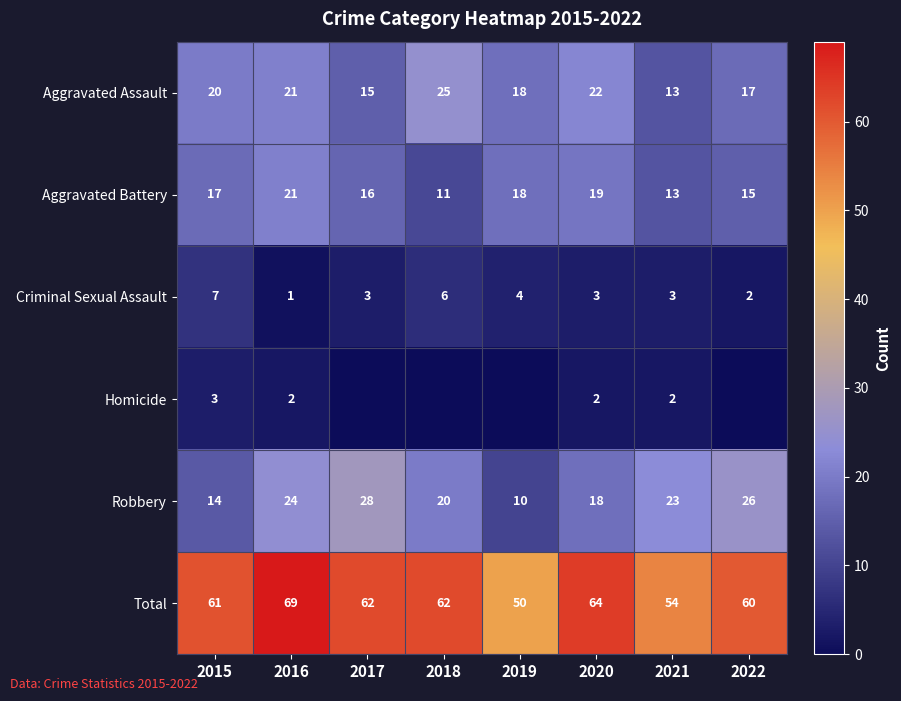

What is the difference between the maximum and minimum values in the Robbery series?

18